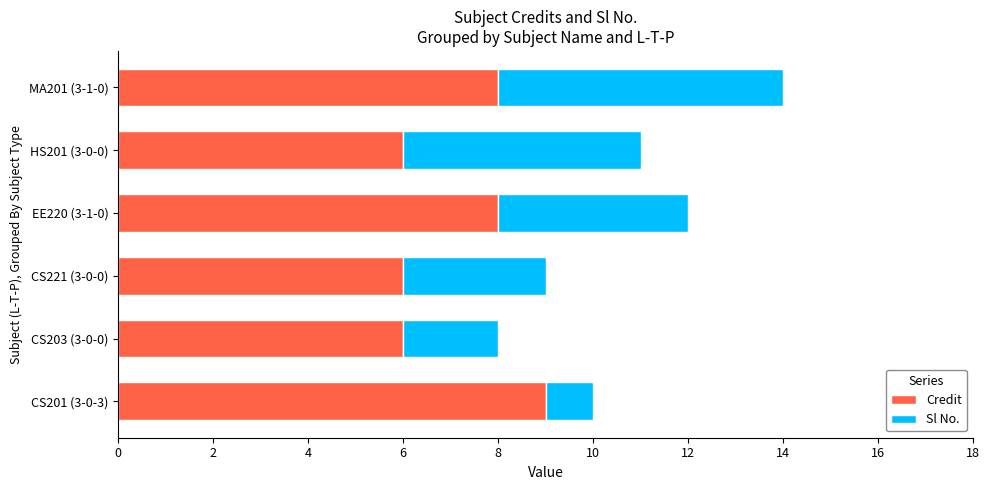

What is the difference between the maximum and minimum values in the Credit series?

3